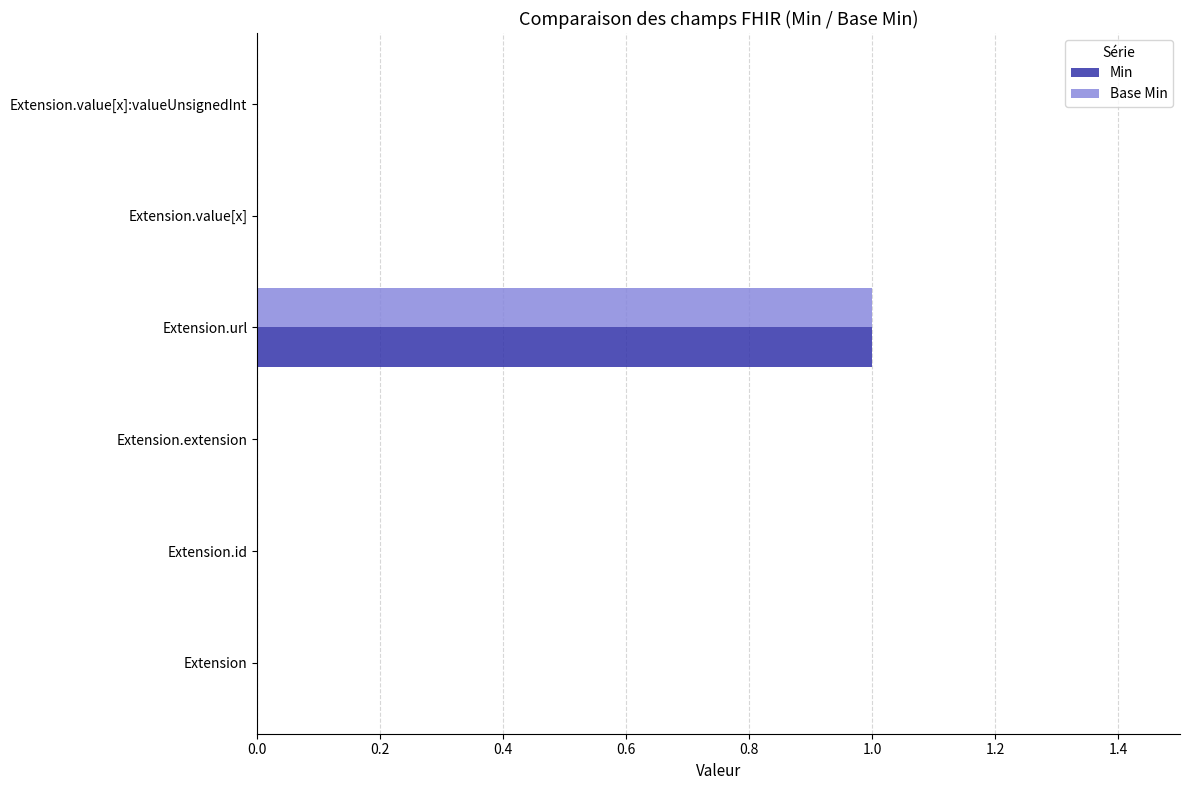

How many categories are shown in the chart?

6